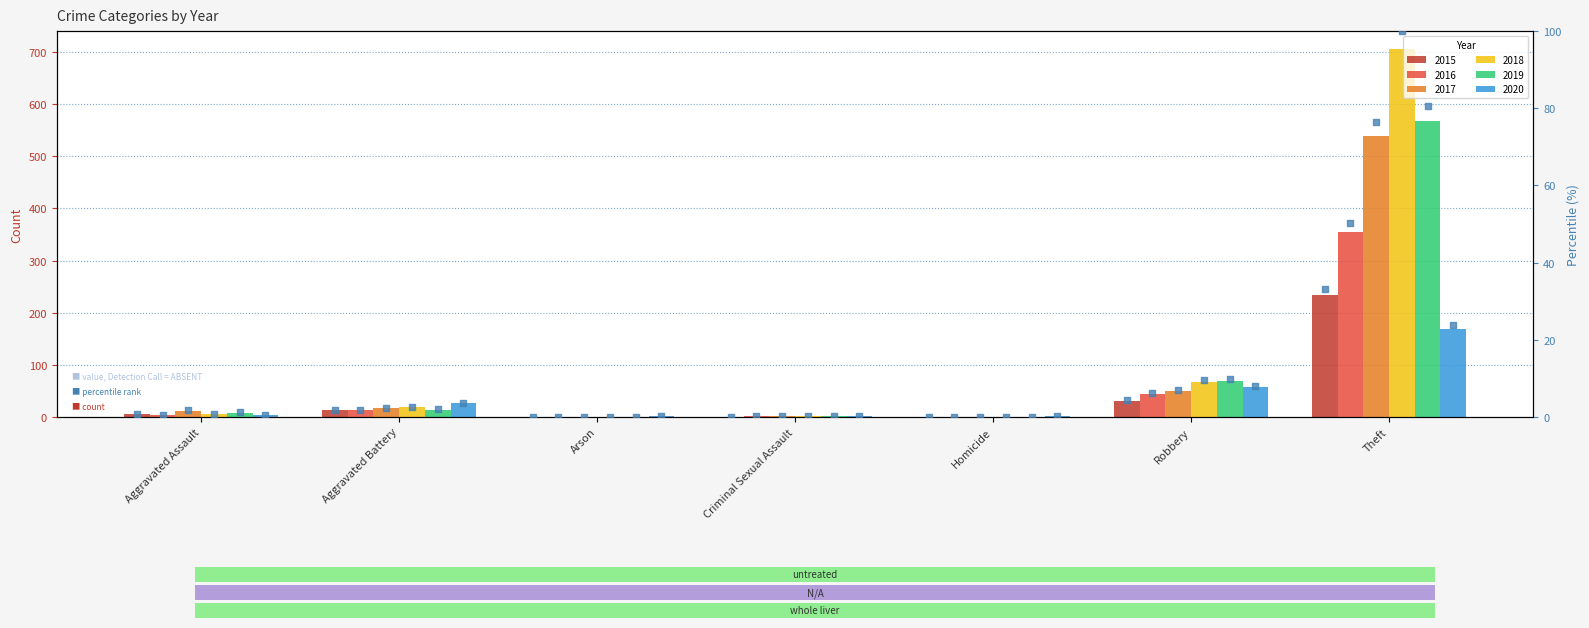

Between Aggravated Battery and Criminal Sexual Assault, which is larger?

Aggravated Battery